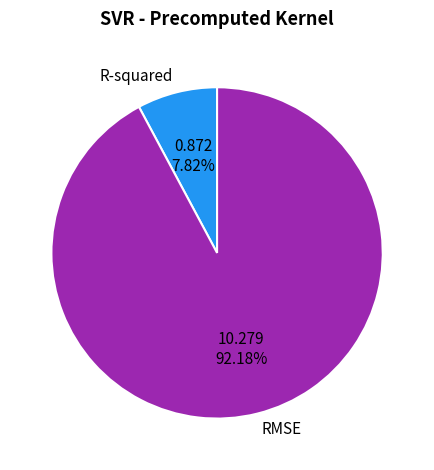

The RMSE slice represents 92% of the pie. True or false?

True